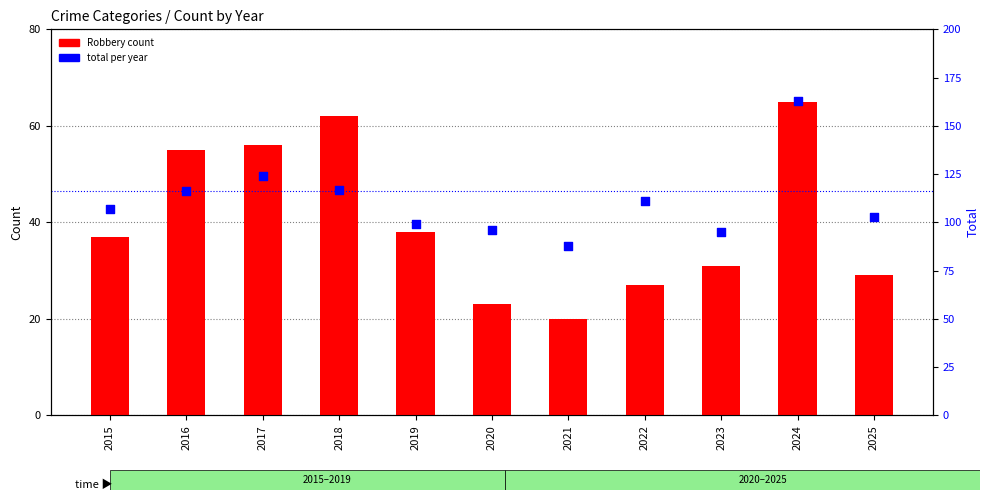

Which series has the largest Y range (max minus min)?

Total